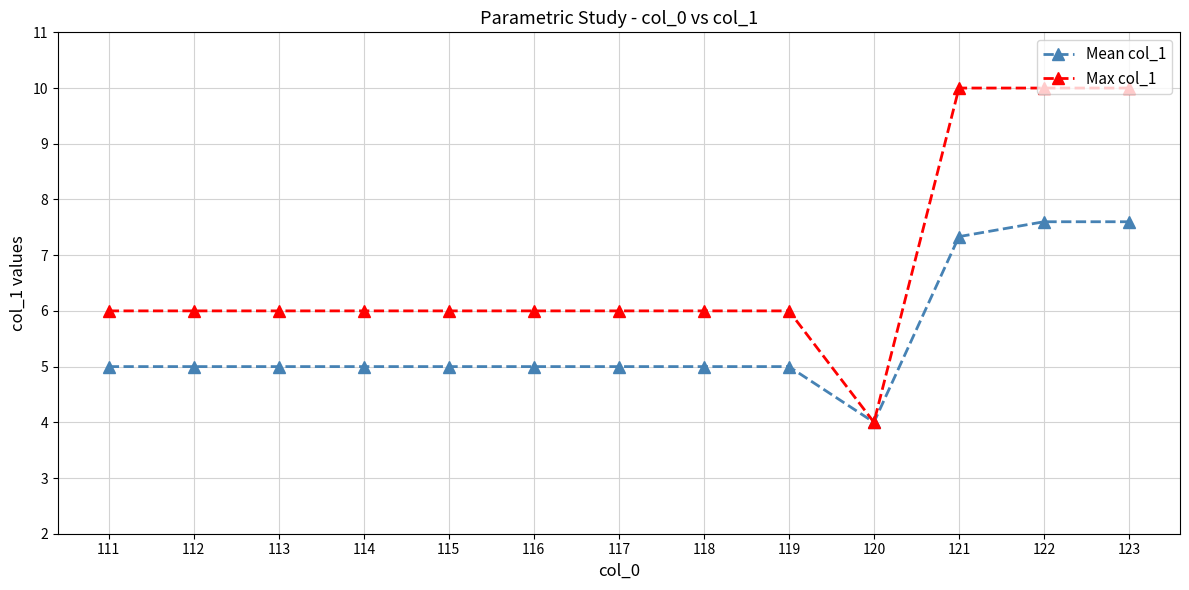

What is the value of the Max col_1 point at the 5th from the left?

6.0